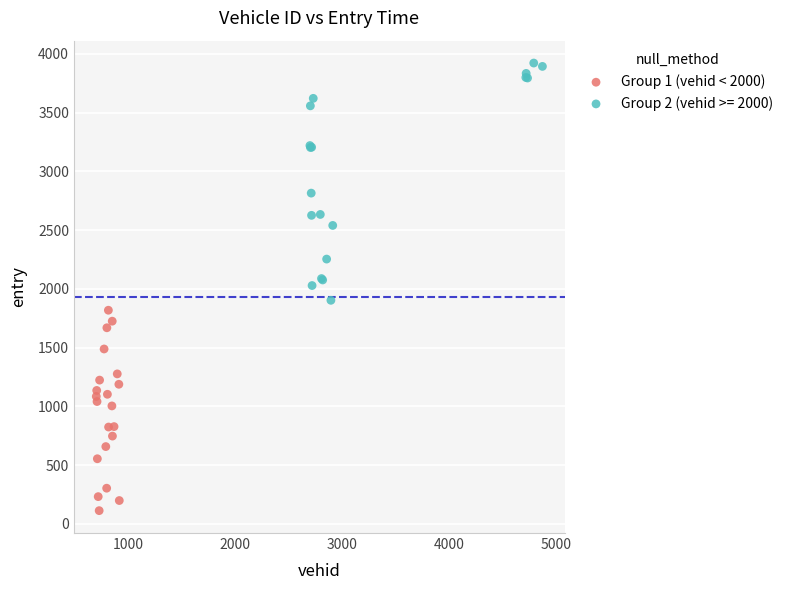

Which series reaches the maximum Y coordinate?

Group 2 (vehid >= 2000)